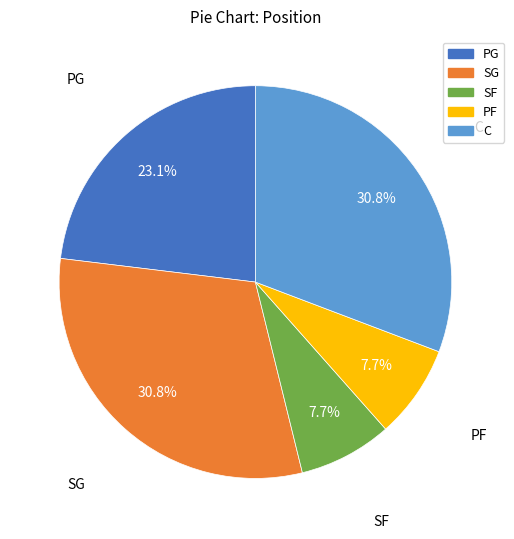

What percentage do SG and SF together represent?

38.5%